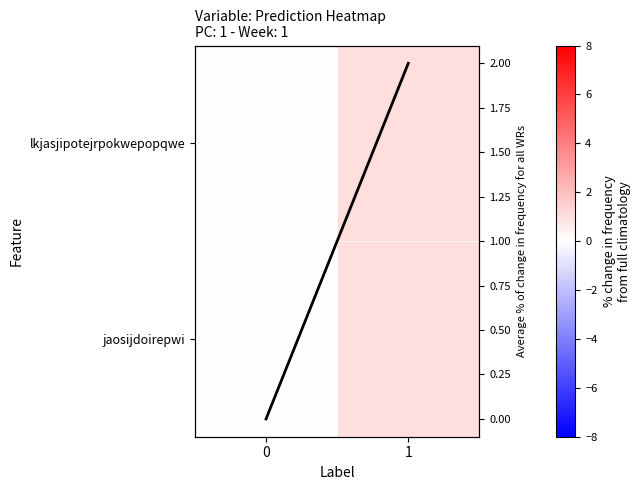

Rank the categories by row_1 value from highest to lowest.

1, 0